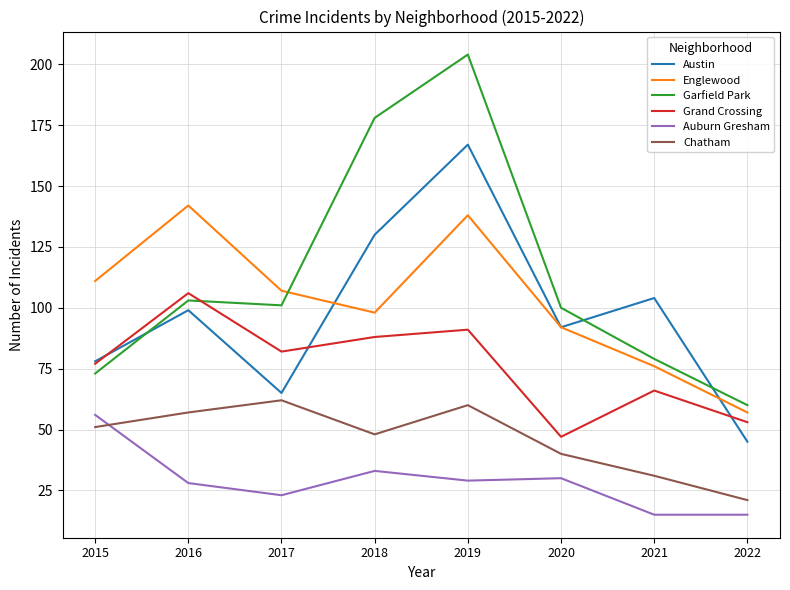

True or false: Chatham has more than 0 interior local peaks.

True